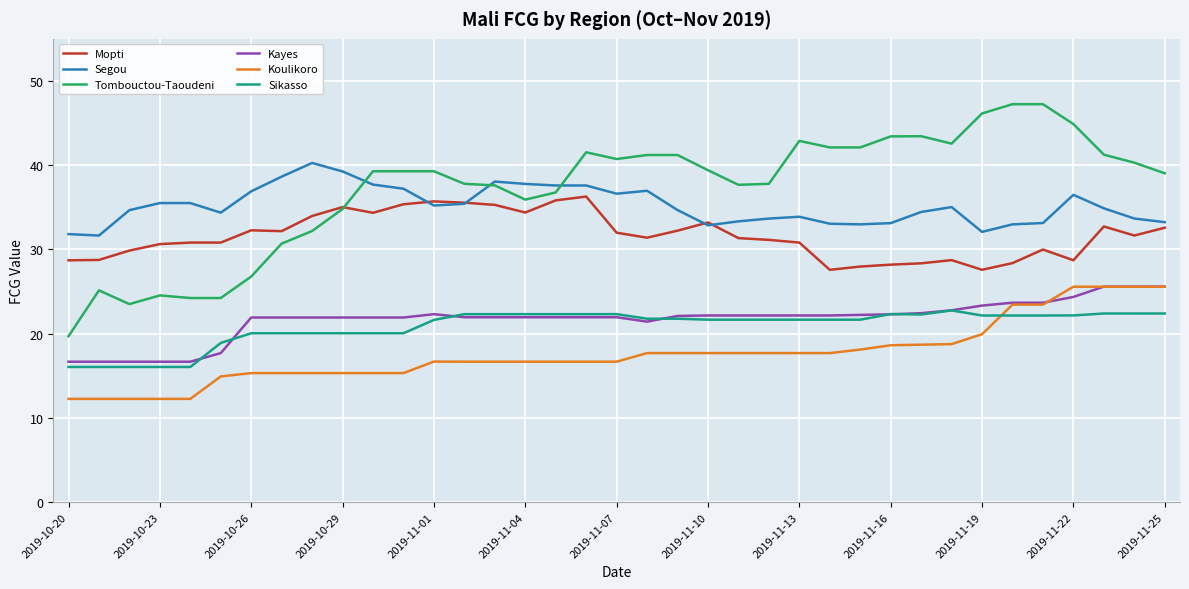

What is the smallest value displayed?

12.3